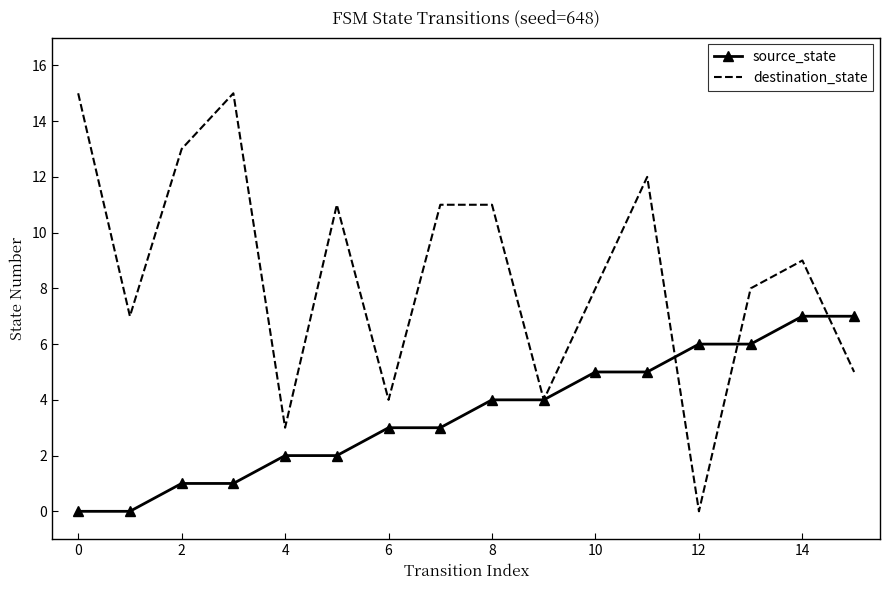

List the series in order of their overall mean, lowest first.

source_state, destination_state